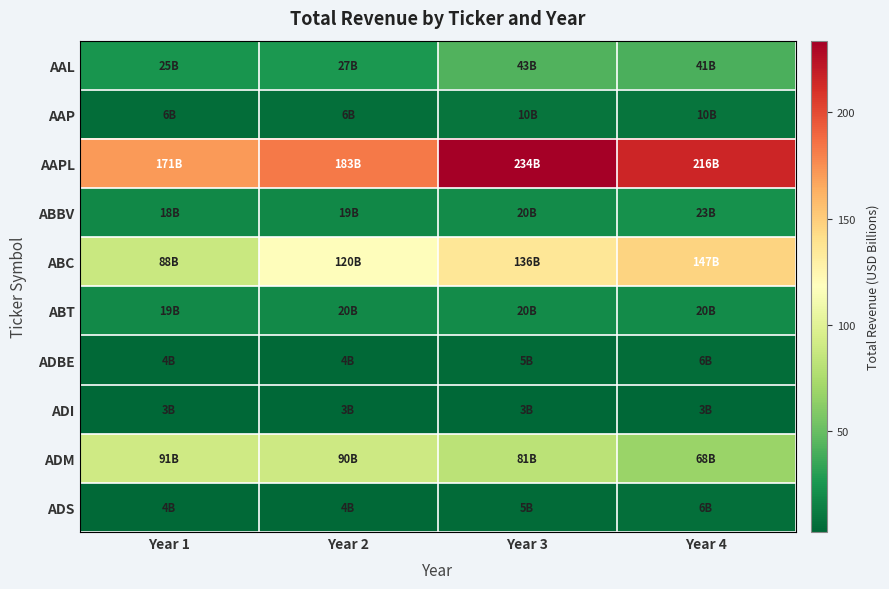

What is the maximum value shown in the chart?

233.7